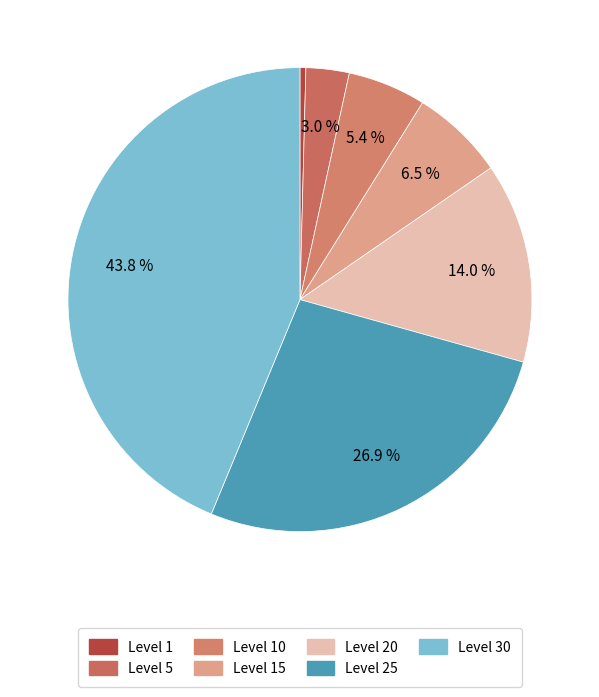

Count the number of slices in the pie.

7